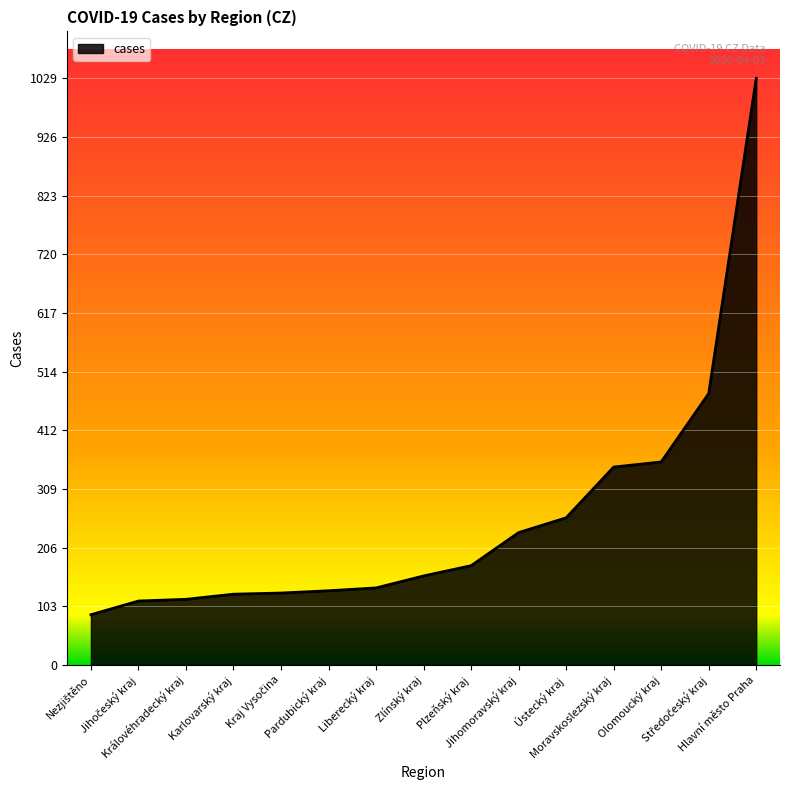

What is the ratio of the value at Královéhradecký kraj to the value at Plzeňský kraj?

0.7